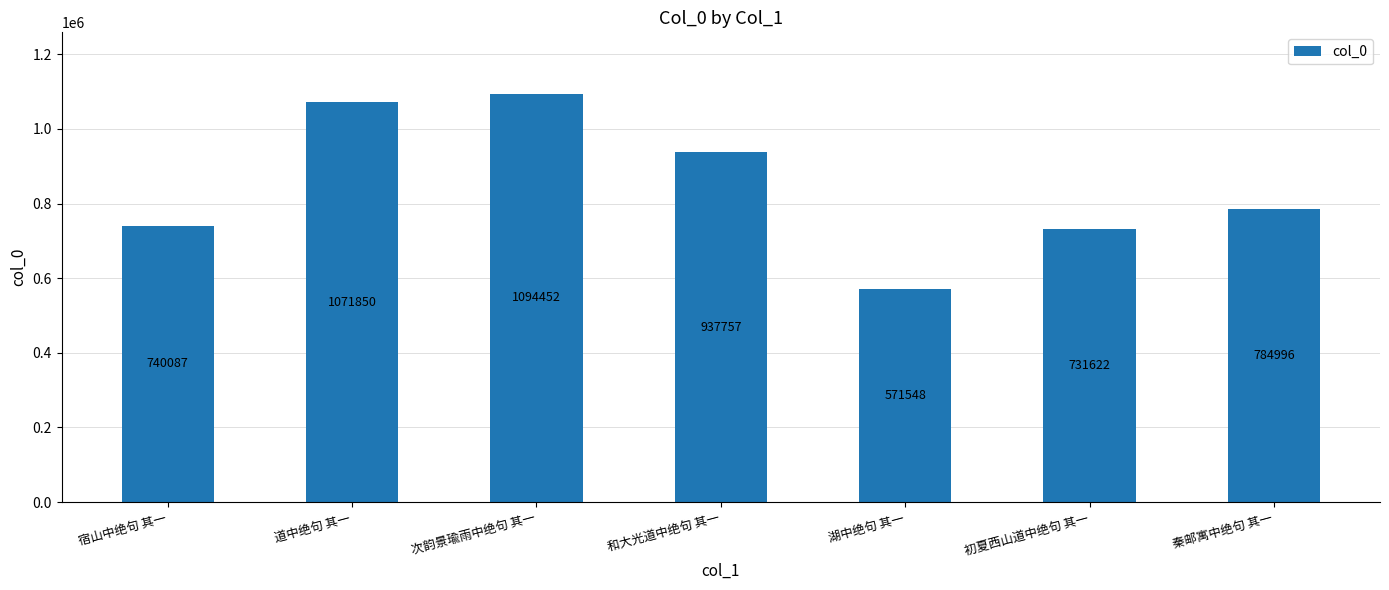

Does the chart contain stacked bars?

No